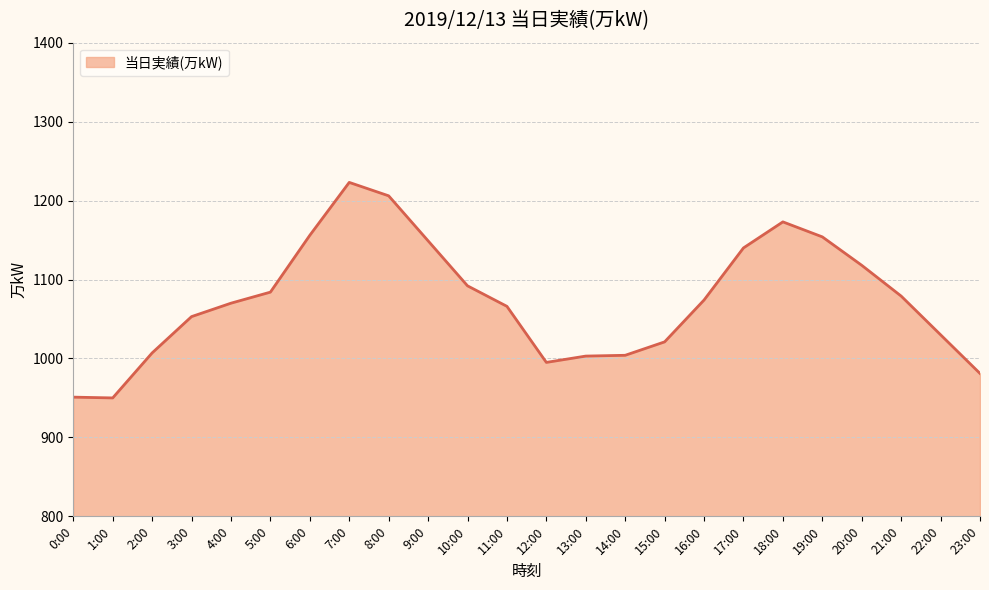

What is the difference between the maximum and minimum values?

273